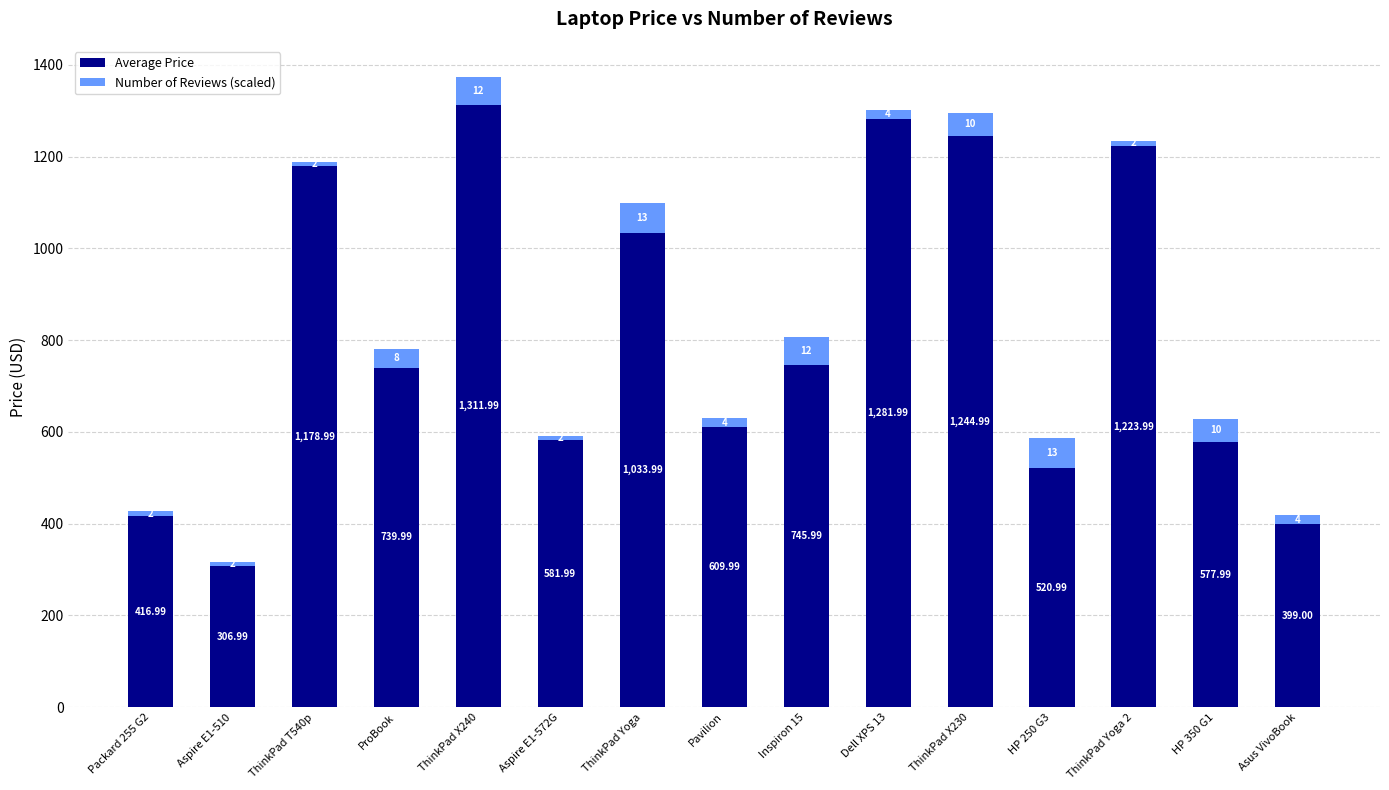

What is the average value of the Average Price series?

811.7